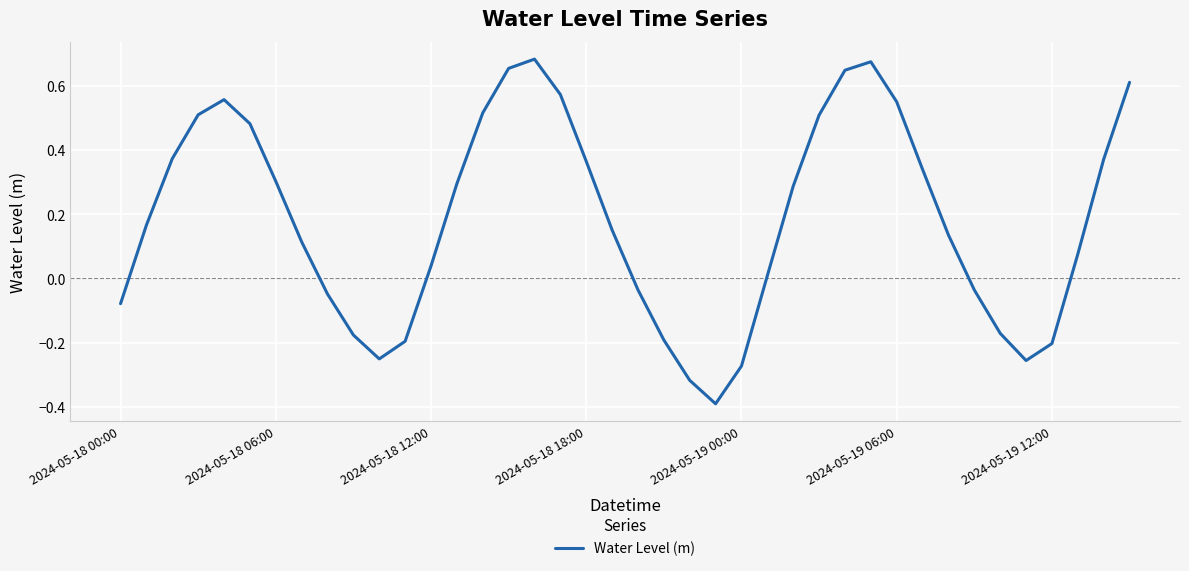

How many values are below 0?

14